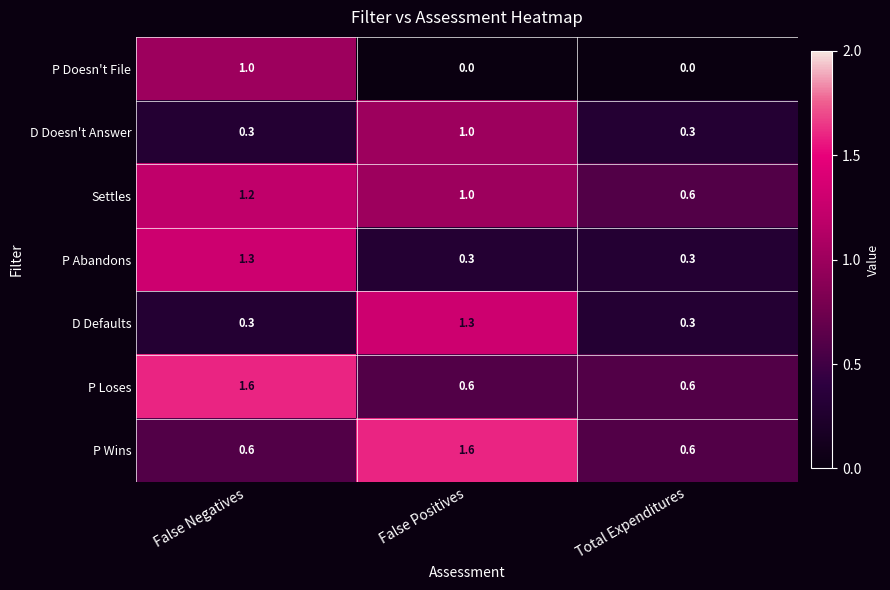

Is the value of P Abandons at Total Expenditures greater than the value of Settles at Total Expenditures?

No